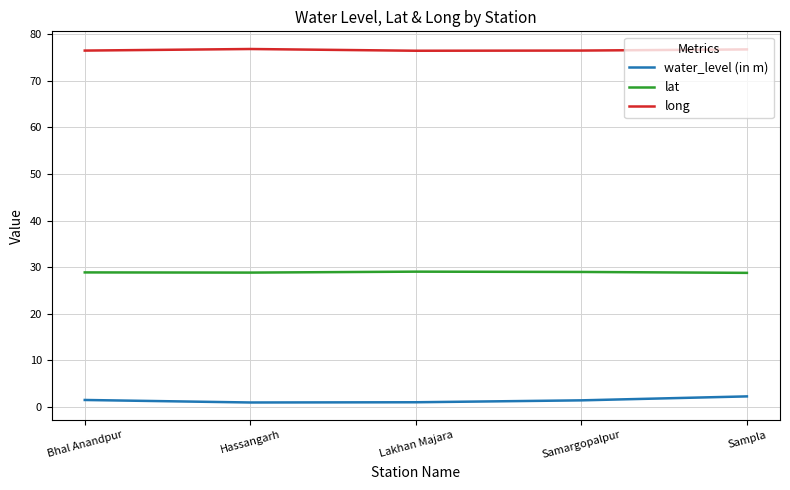

True or false: long and water_level (in m) intersect in this chart.

False